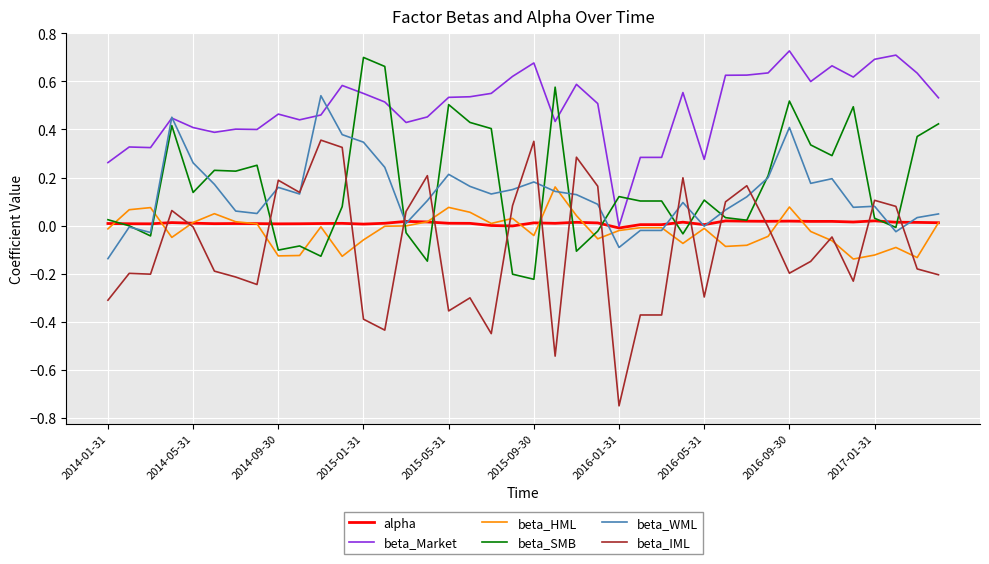

How many times do beta_IML and beta_SMB cross each other?

14